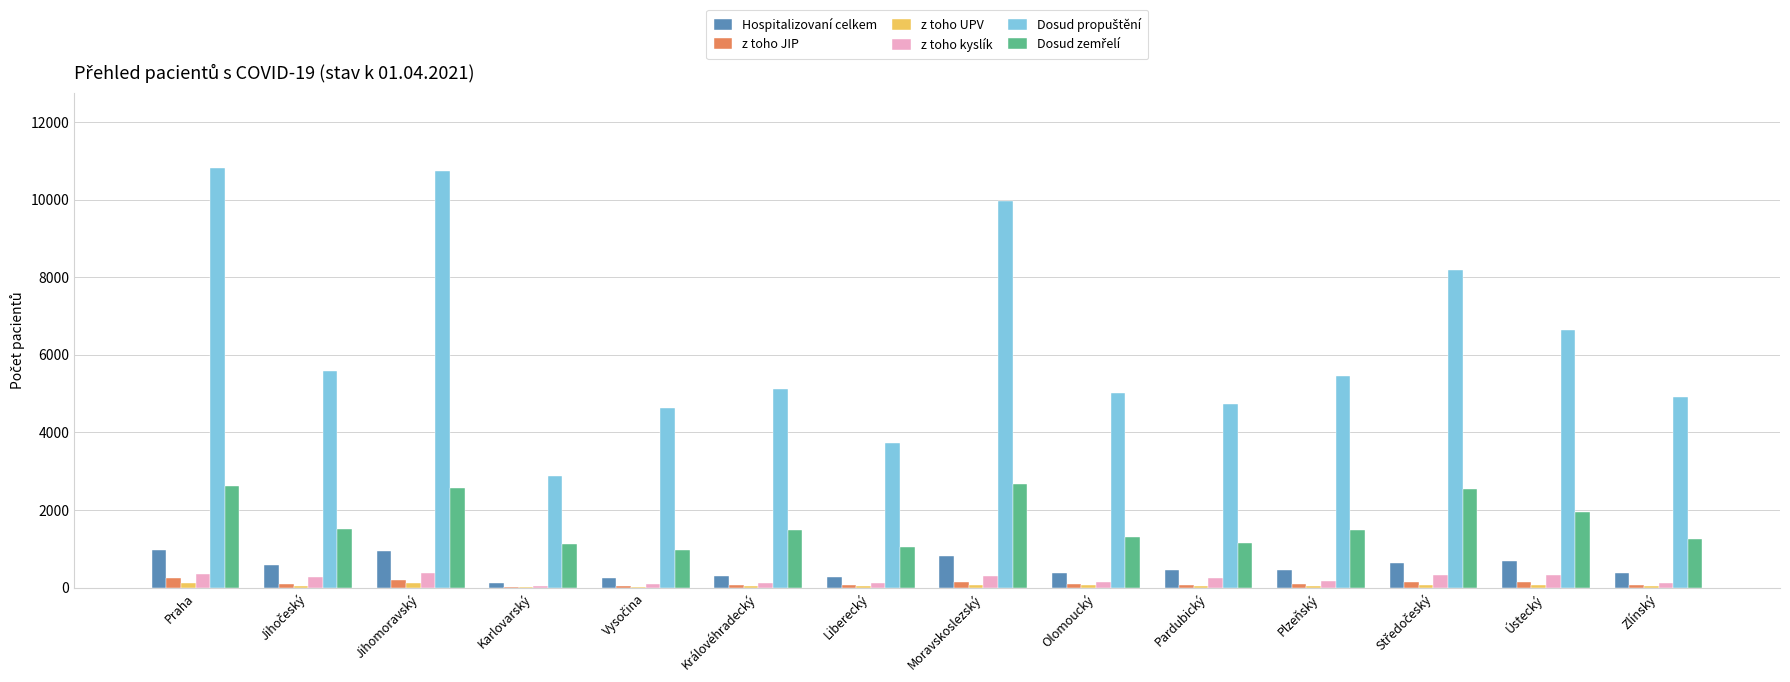

Does the chart contain stacked bars?

No